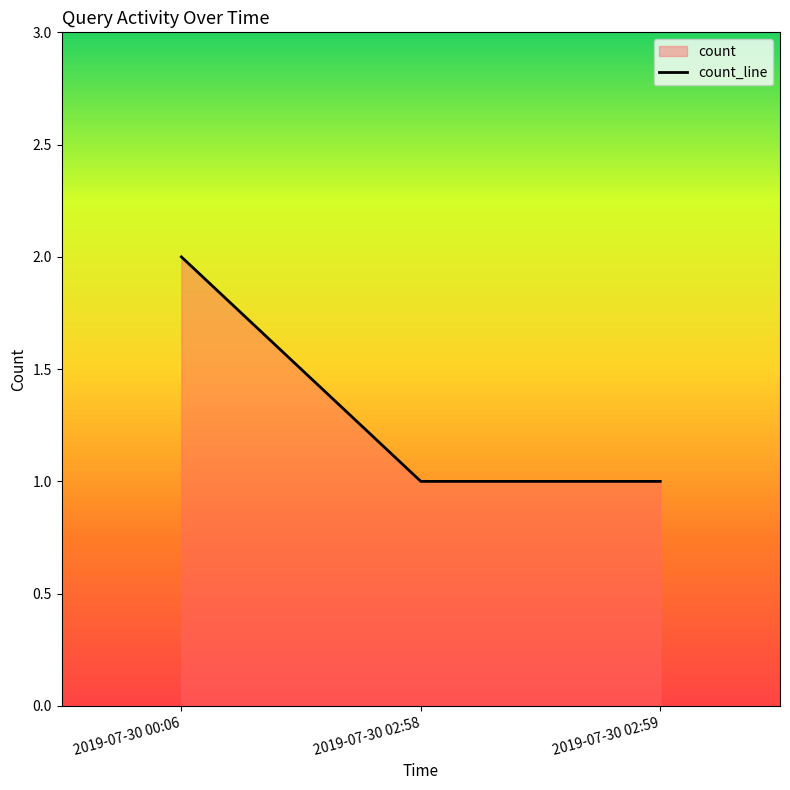

What is the maximum value shown in the chart?

2